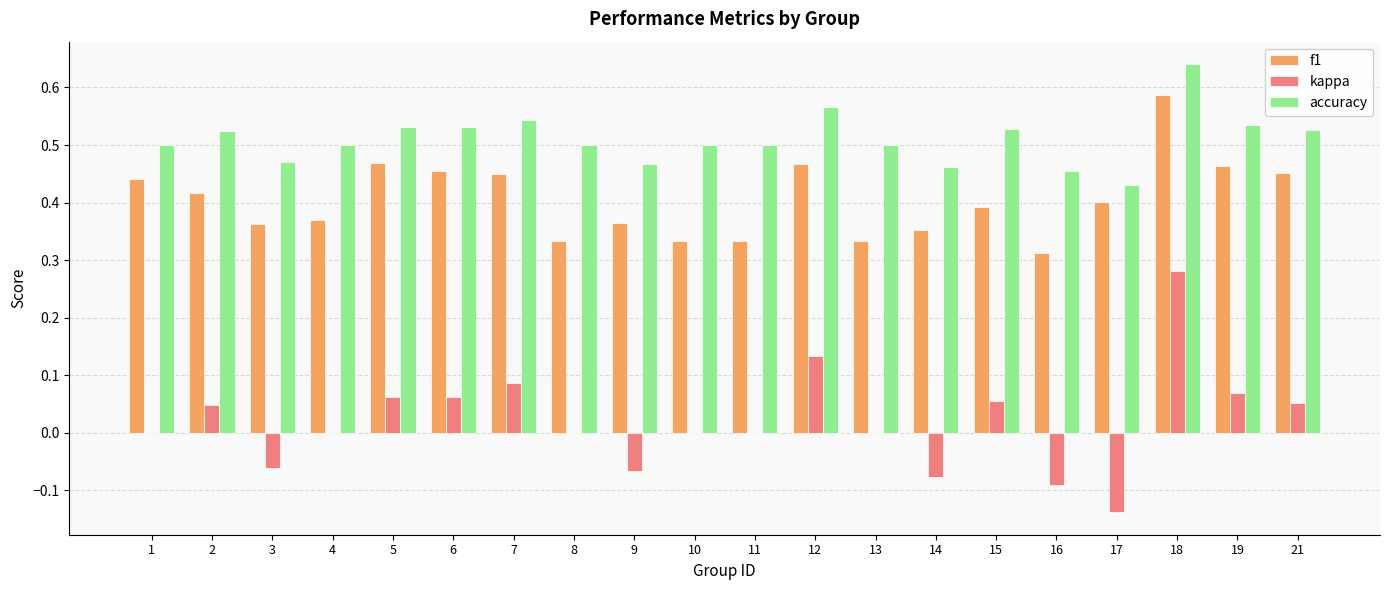

Is the value of accuracy at 2 greater than the value of kappa at 3?

Yes